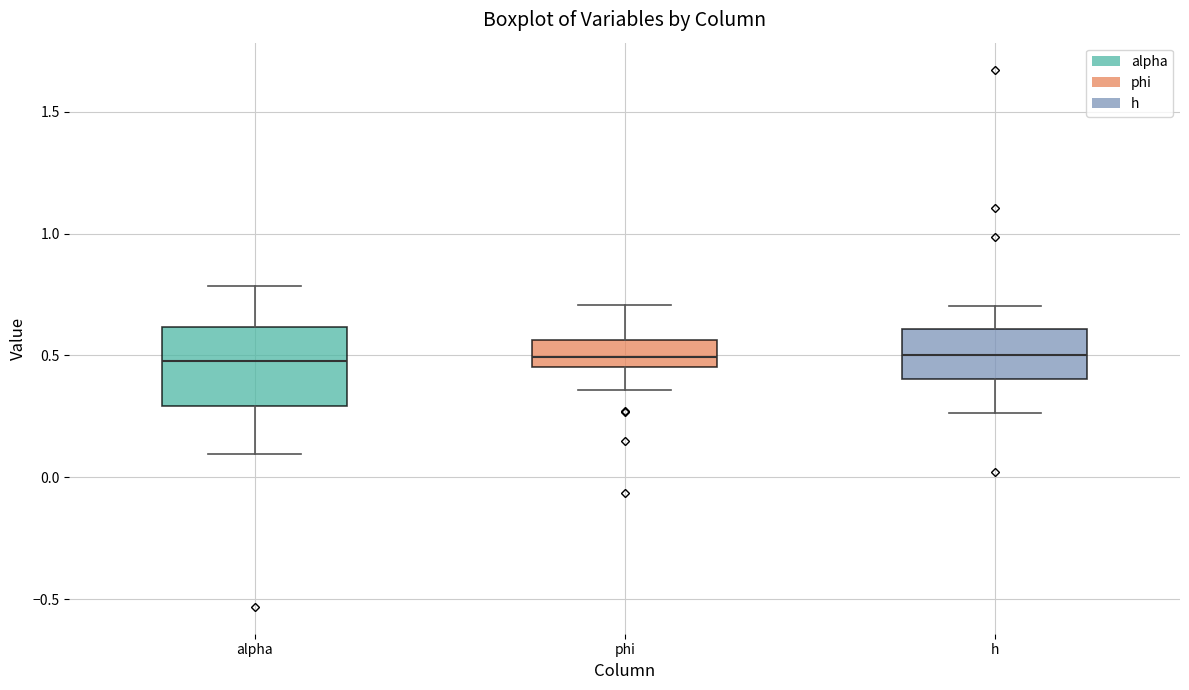

Reading left to right, read every box against the y-axis: the position of its median line, the range the box covers, and the ends of its whiskers. The values are not printed on the chart, so give them approximately, as read against the axis.

alpha: median 0.50, box 0.30 to 0.60, whiskers 0.10 to 0.80
phi: median 0.50, box 0.45 to 0.55, whiskers 0.35 to 0.70
h: median 0.50, box 0.40 to 0.60, whiskers 0.25 to 0.70